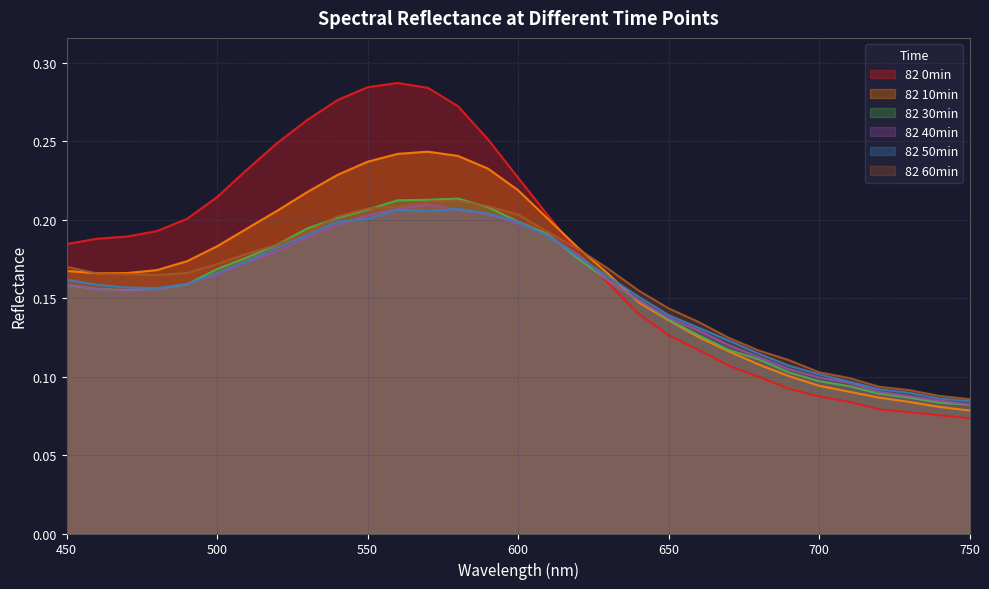

What is the total value across all series at 590?

1.3